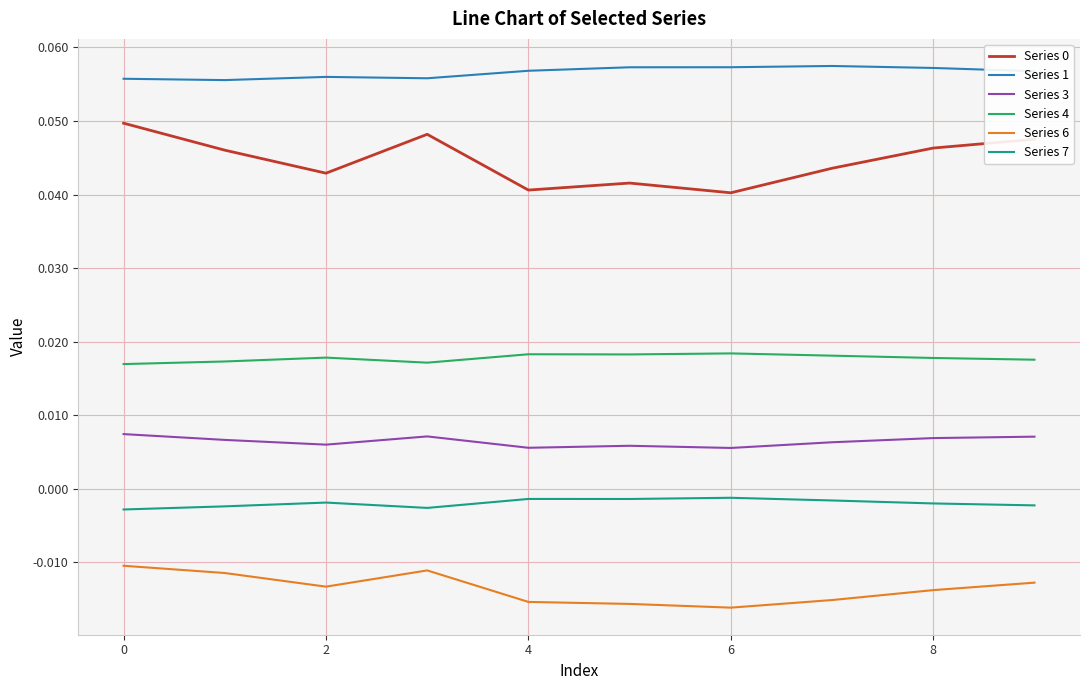

Which series has the largest total across all categories?

Series 1